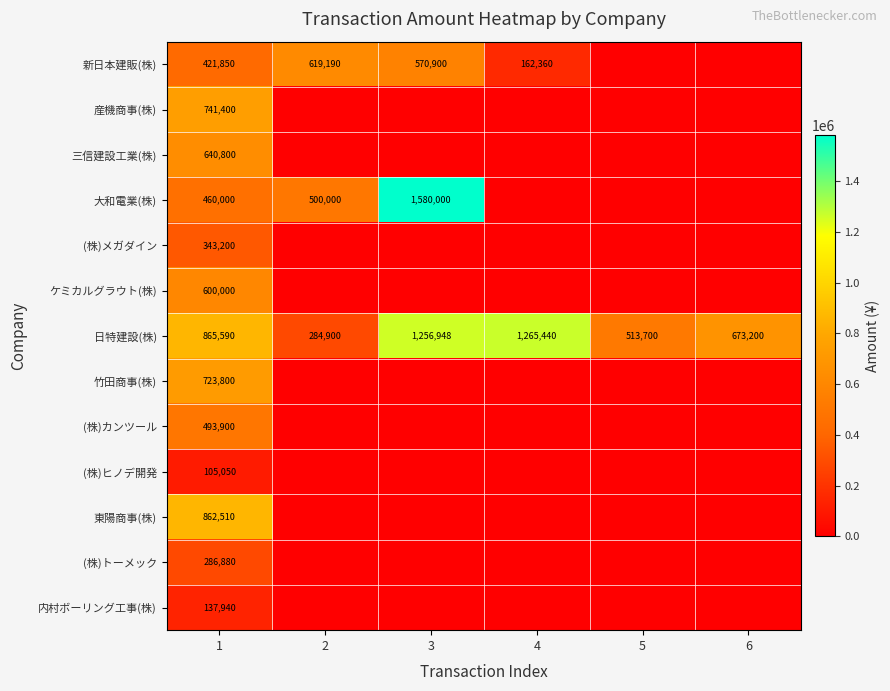

What is the average value of the 日特建設(株) series?

809963